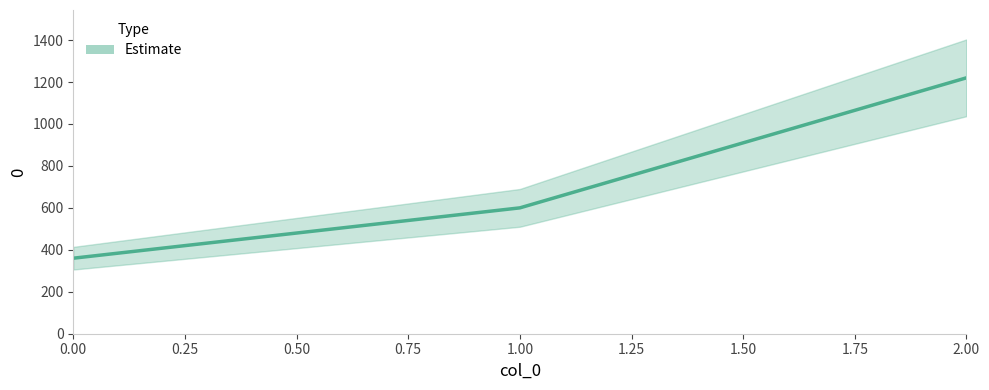

Reading right to left, what are all the values shown in this chart?

2=1220	1=600	0=360